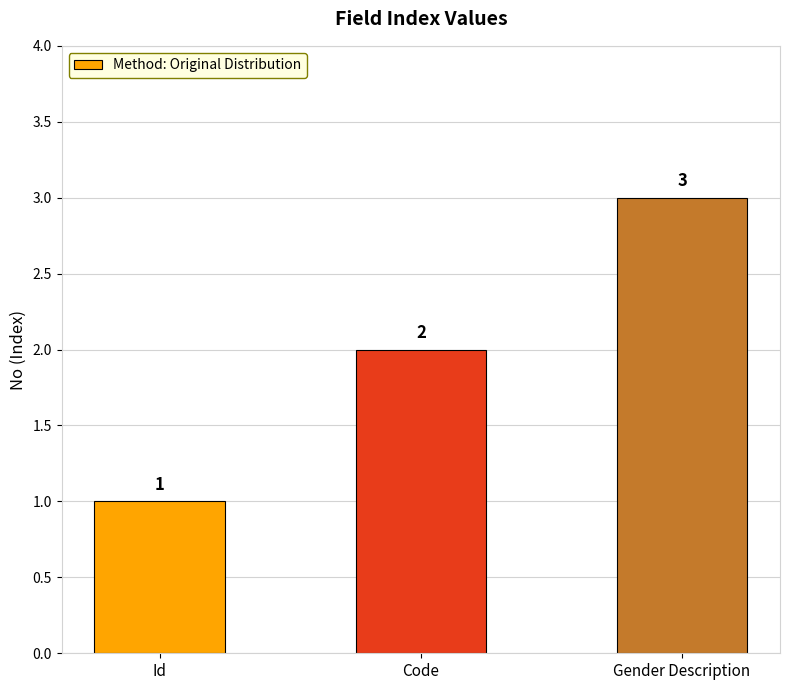

Reading left to right, what are all the values shown in this chart?

1	2	3